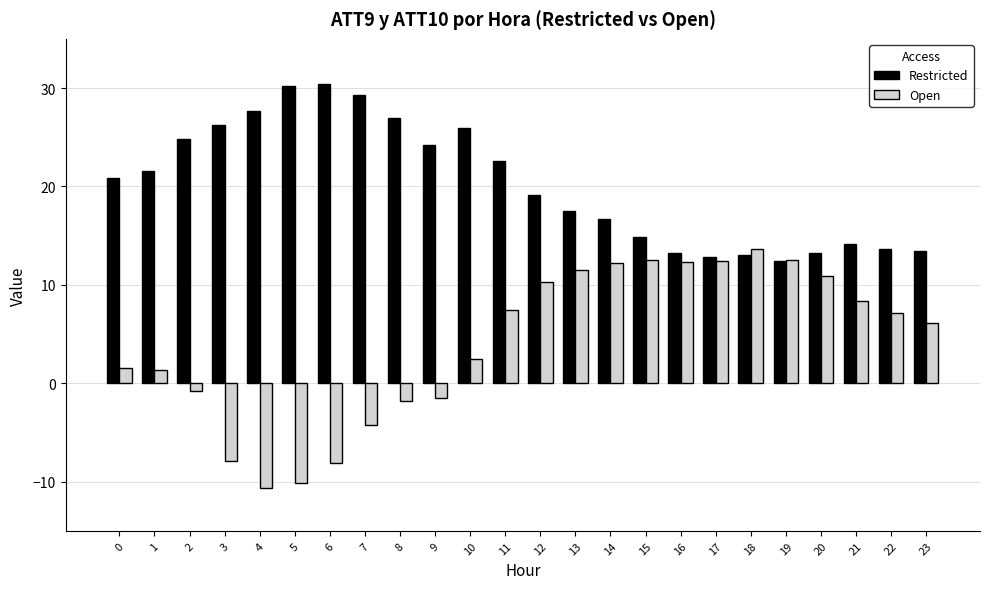

Does the chart contain any negative values?

Yes